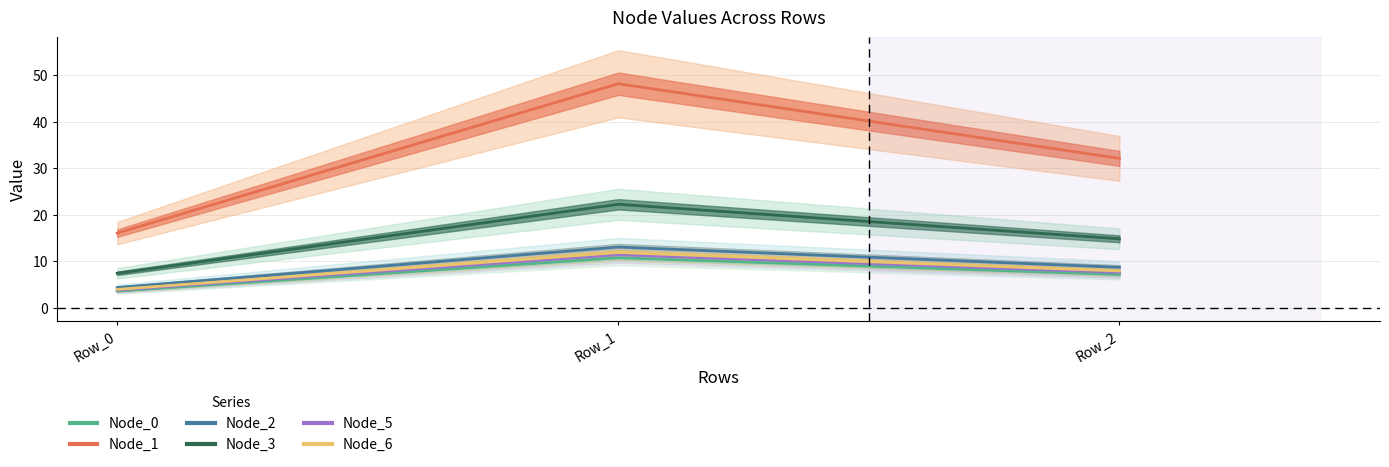

Reading left to right, what are all the values shown in this chart?

Node_0: Row_0=3.6	Row_1=10.8	Row_2=7.2
Node_1: Row_0=16.1	Row_1=48.2	Row_2=32.1
Node_2: Row_0=4.4	Row_1=13.1	Row_2=8.7
Node_3: Row_0=7.4	Row_1=22.3	Row_2=14.8
Node_5: Row_0=3.8	Row_1=11.4	Row_2=7.6
Node_6: Row_0=4.0	Row_1=11.9	Row_2=7.9